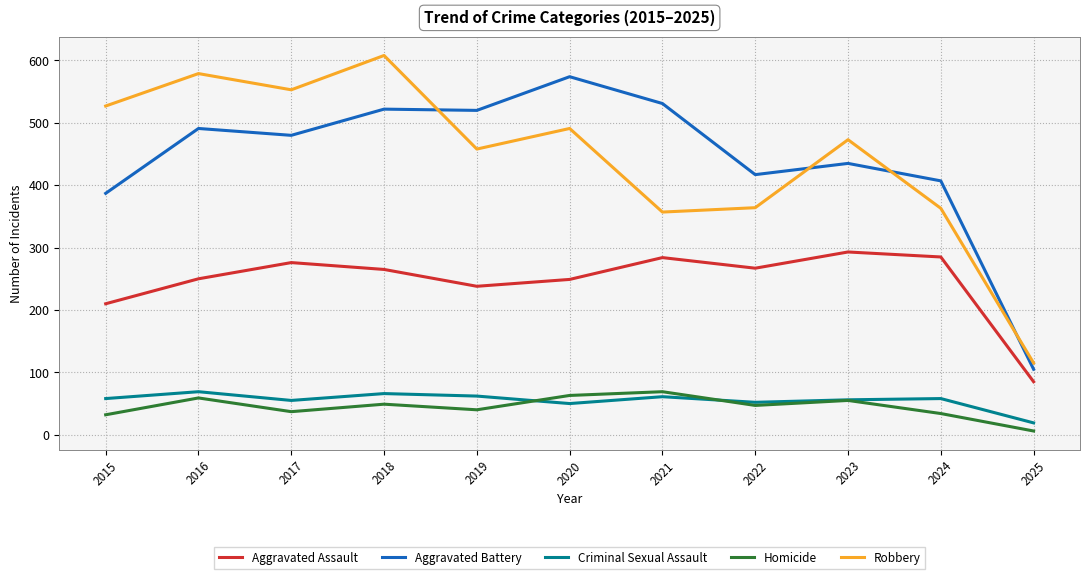

At which category is the sum across all series the highest?

2018